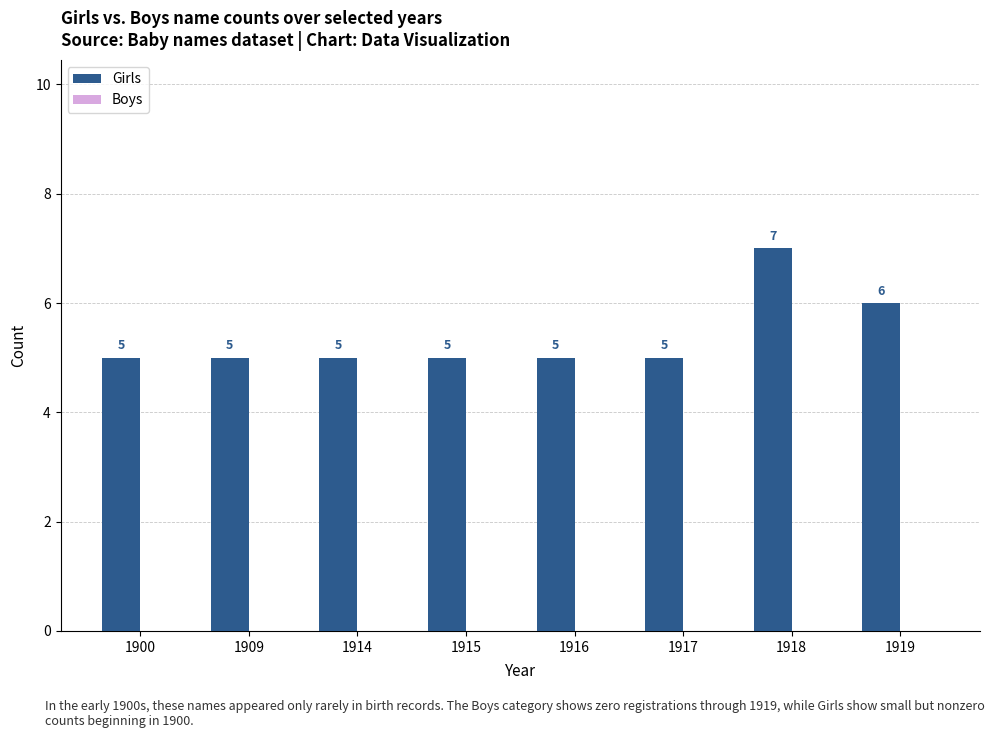

True or false: the data shows 9 at 1918.

False